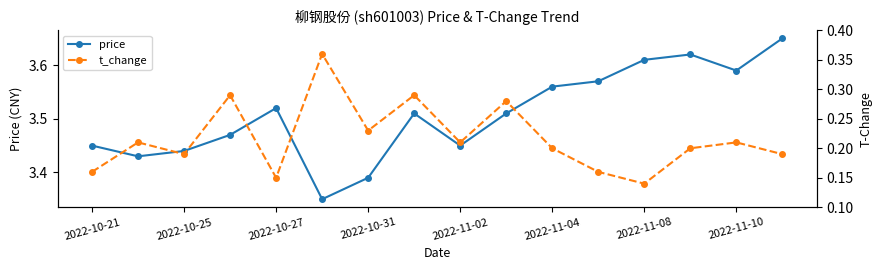

Count the number of data series in this chart.

2